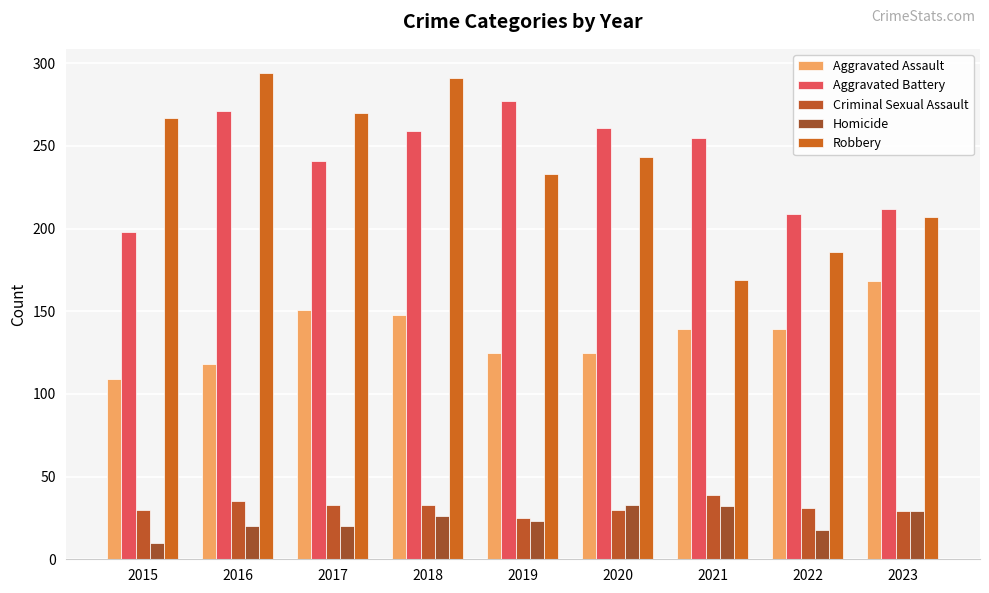

At which label does Criminal Sexual Assault reach its minimum?

2019